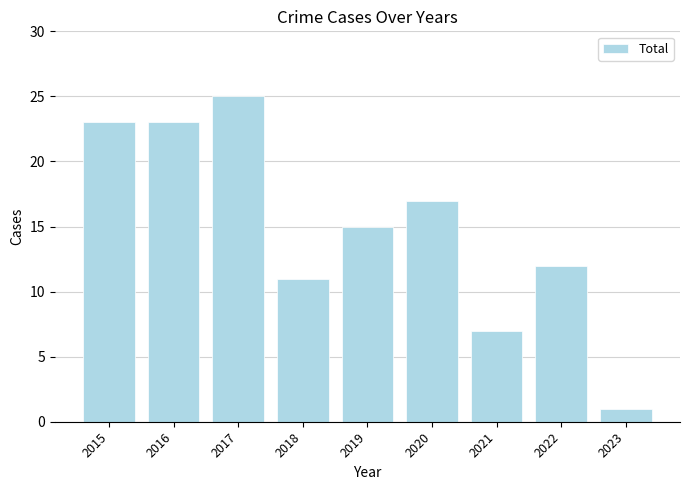

What is the difference between the values at 2019 and 2023?

14